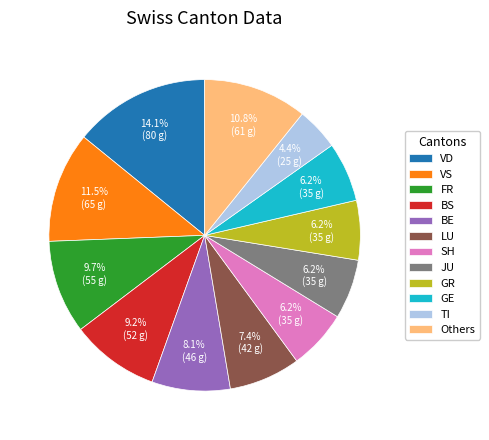

To the nearest percent, what percentage of the pie is FR?

10%